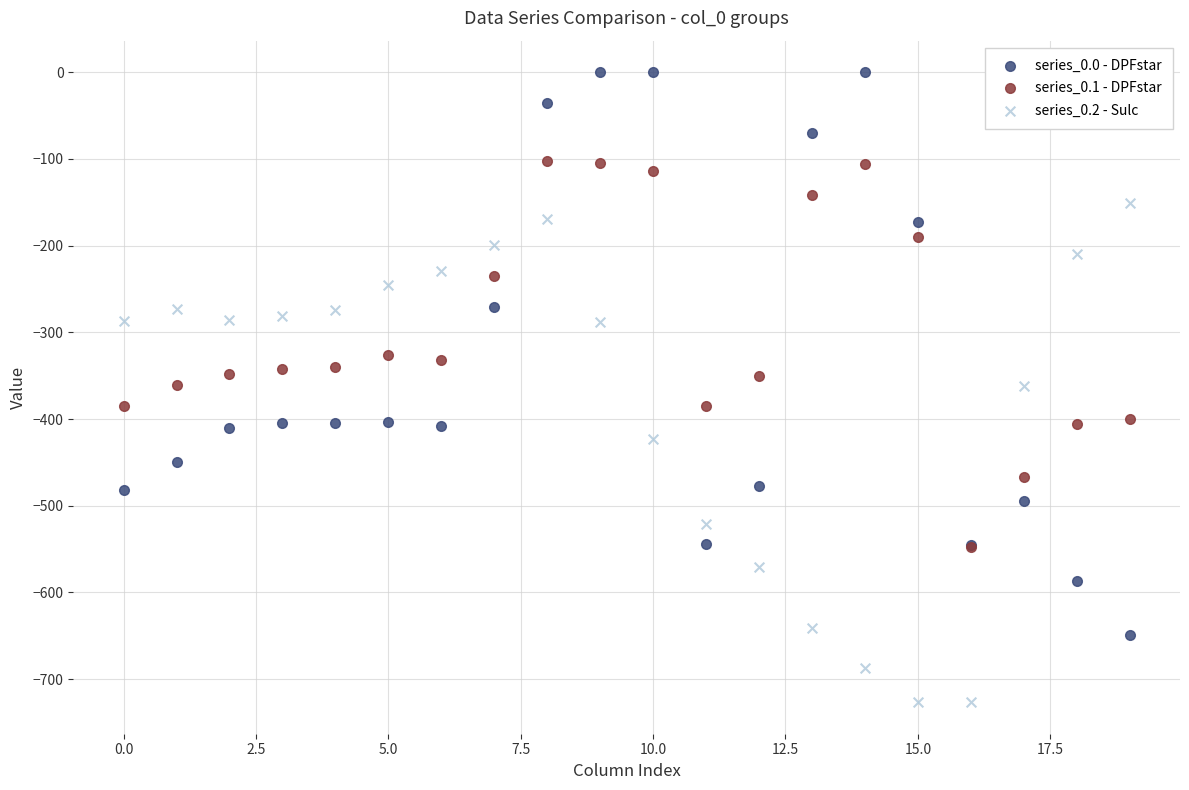

Which series has the largest Y range (max minus min)?

series_0.0 - DPFstar